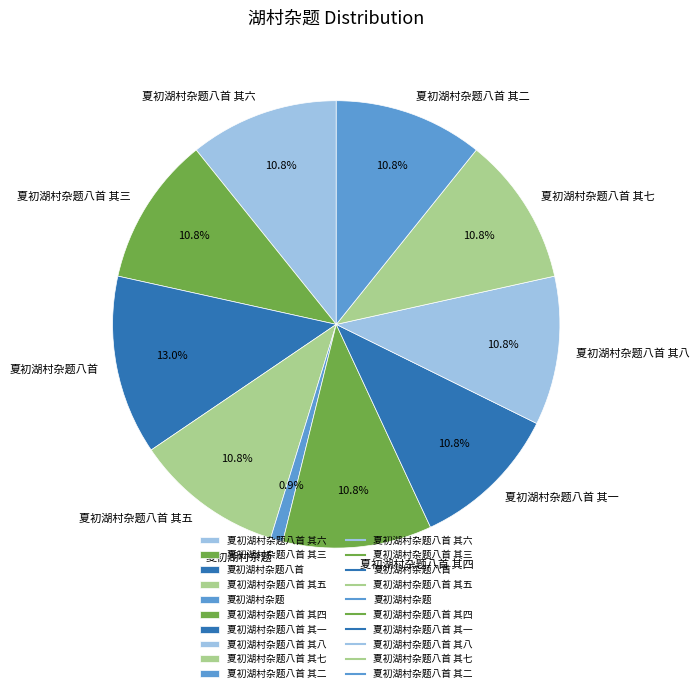

To the nearest percent, what percentage of the pie is 夏初湖村杂题八首 其一?

11%